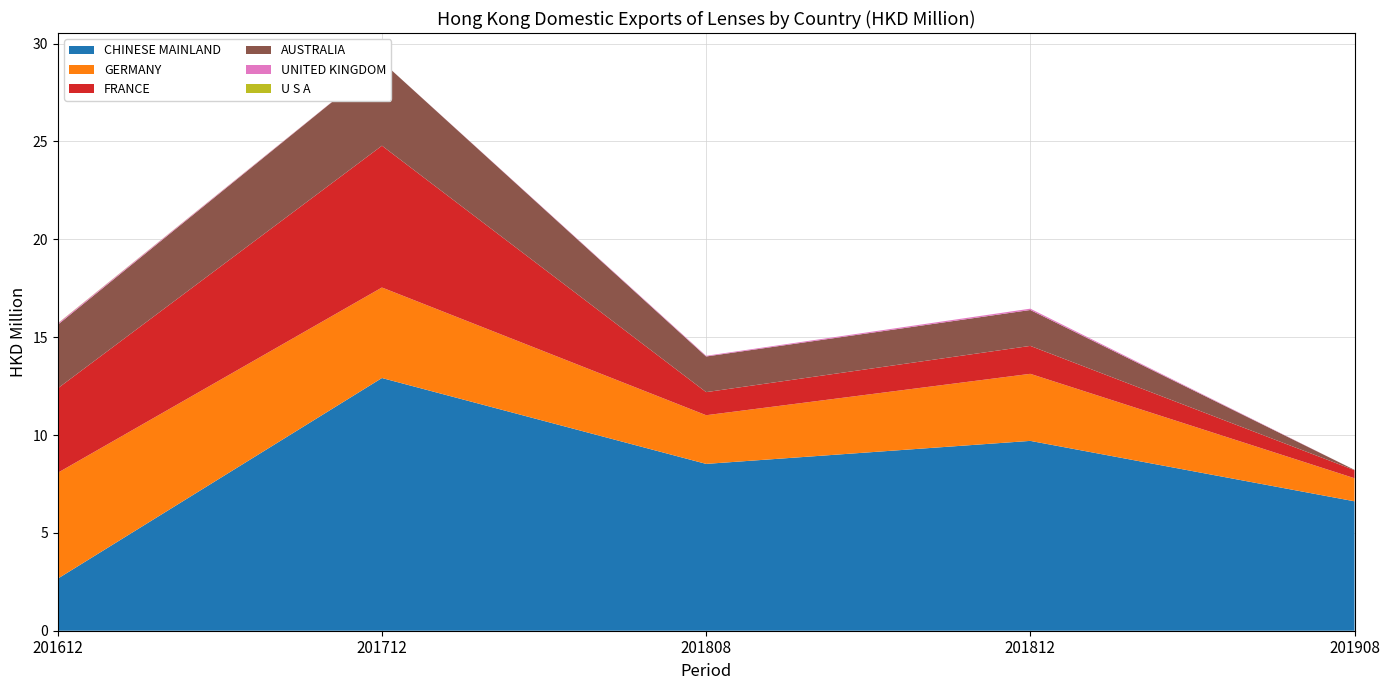

Reading right to left, list all the values displayed in this chart.

CHINESE MAINLAND: 6.6	9.7	8.5	12.9	2.7
GERMANY: 1.2	3.4	2.5	4.6	5.4
FRANCE: 0.4	1.4	1.2	7.2	4.3
AUSTRALIA: 0.0	1.8	1.8	4.3	3.3
UNITED KINGDOM: 0.0	0.1	0.0	0.0	0.1
U S A: 0.0	0.0	0.0	0.0	0.0